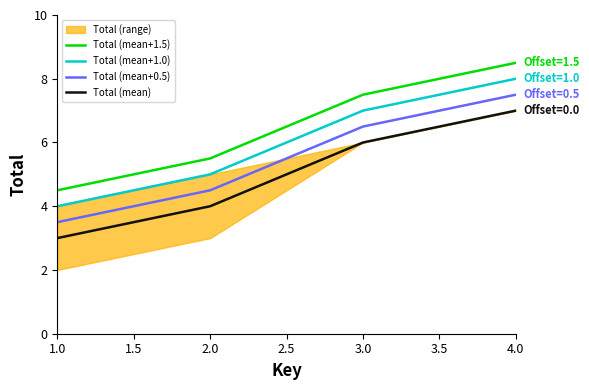

How many data points in Total (mean+1.5) are less than 7?

2